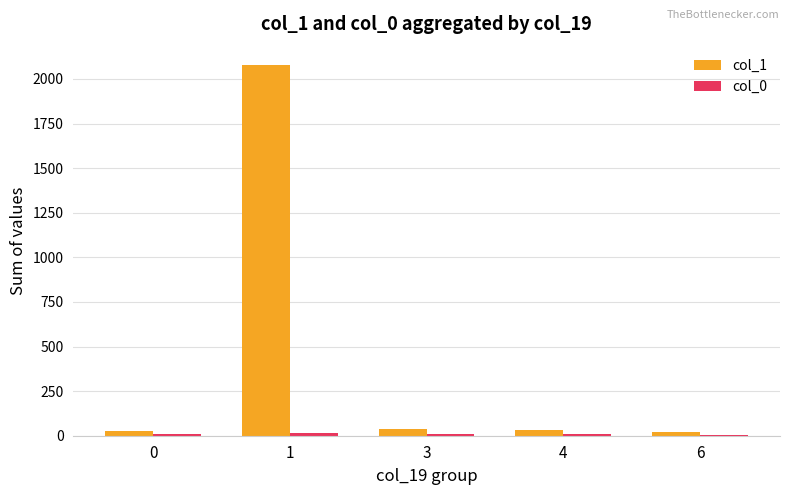

Which series has the largest total across all categories?

col_1